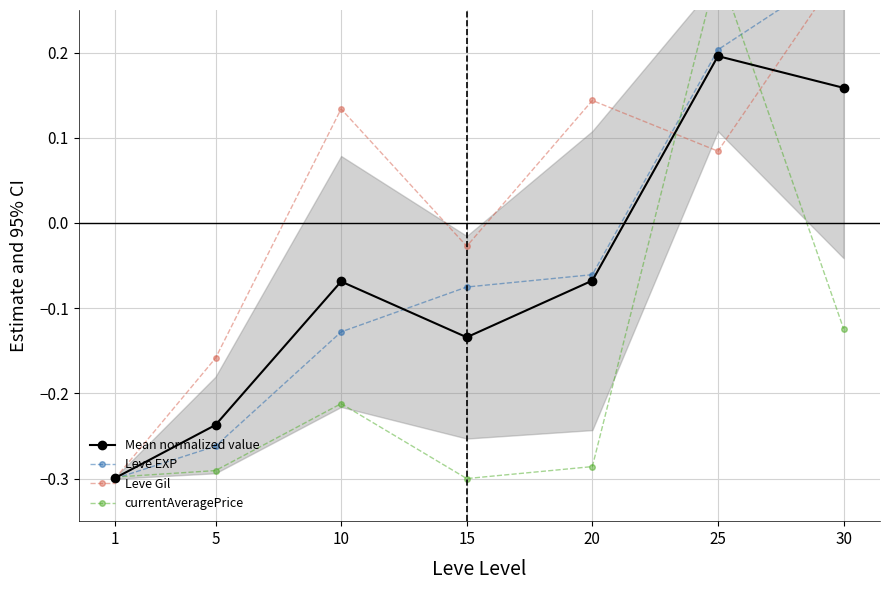

Reading left to right, list all the values displayed in this chart.

Mean normalized value: -0.3	-0.2	-0.1	-0.1	-0.1	0.2	0.2
Leve EXP: -0.3	-0.3	-0.1	-0.1	-0.1	0.2	0.3
Leve Gil: -0.3	-0.2	0.1	-0.0	0.1	0.1	0.3
currentAveragePrice: -0.3	-0.3	-0.2	-0.3	-0.3	0.3	-0.1